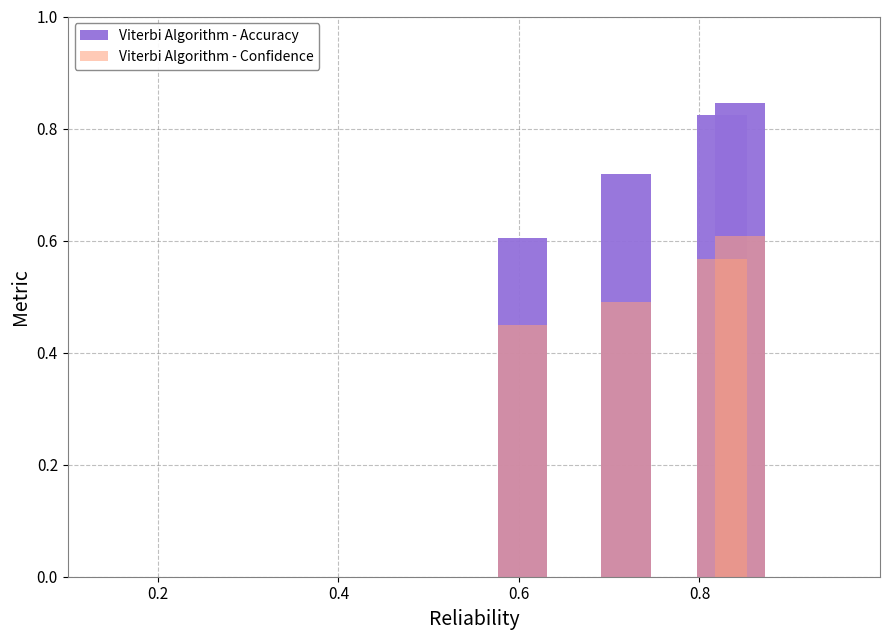

Is the value of Viterbi Algorithm - Confidence at 0.8 greater than the value of Viterbi Algorithm - Accuracy at 0.6?

No